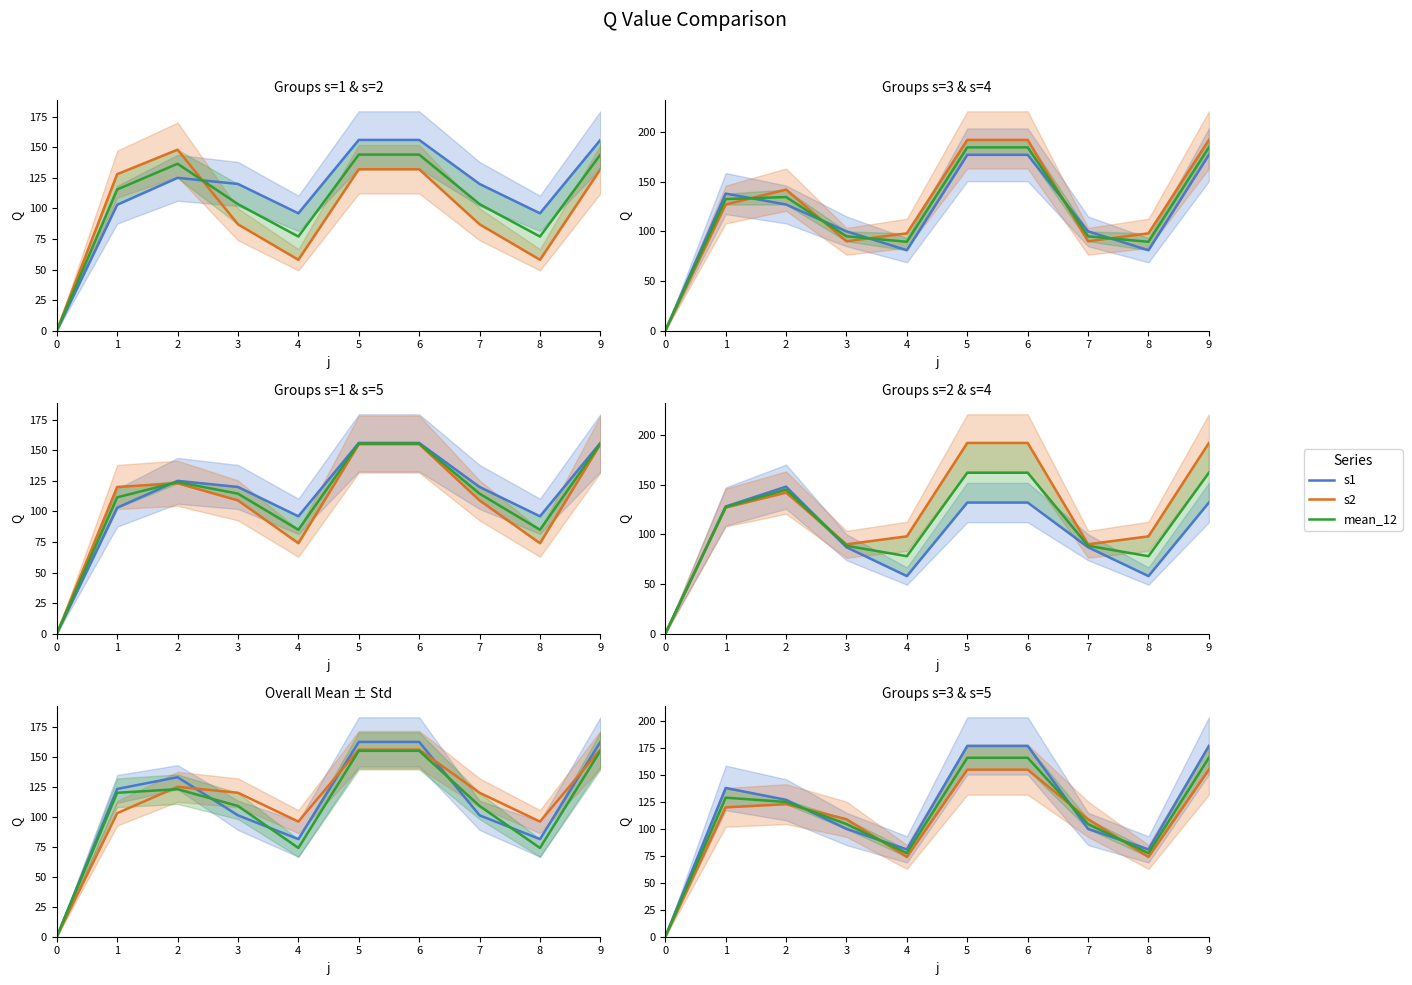

How many data points in s2 are above 128?

4